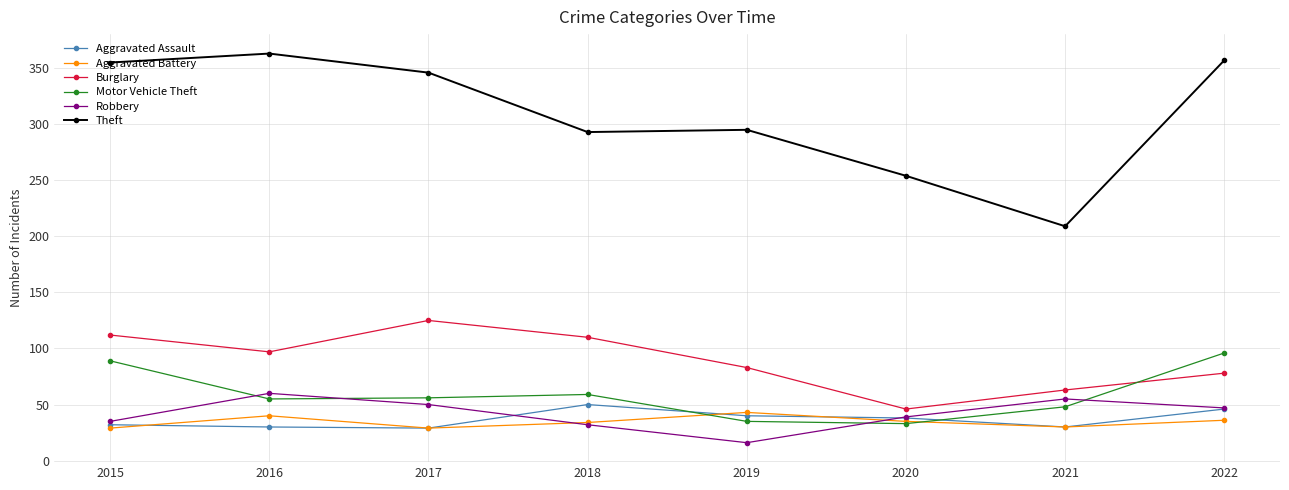

What are all the series names shown in the legend?

Aggravated Assault, Aggravated Battery, Burglary, Motor Vehicle Theft, Robbery, Theft